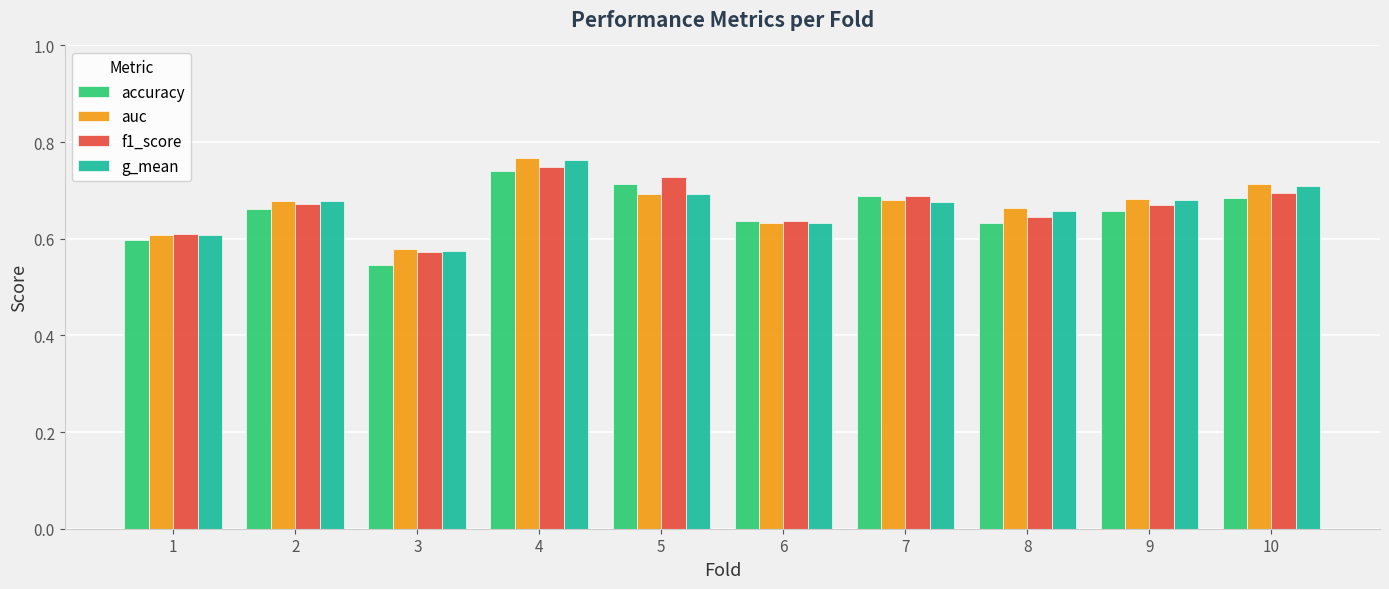

What are all the series names shown in the legend?

accuracy, auc, f1_score, g_mean